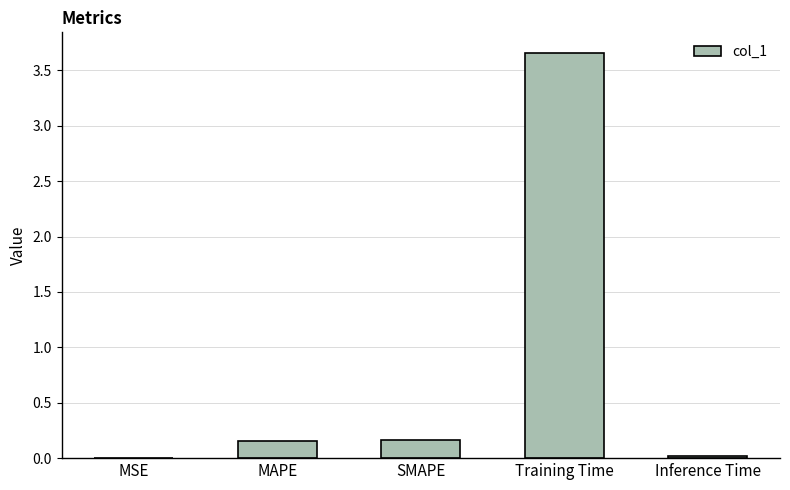

Which category has the highest value across all series?

Training Time